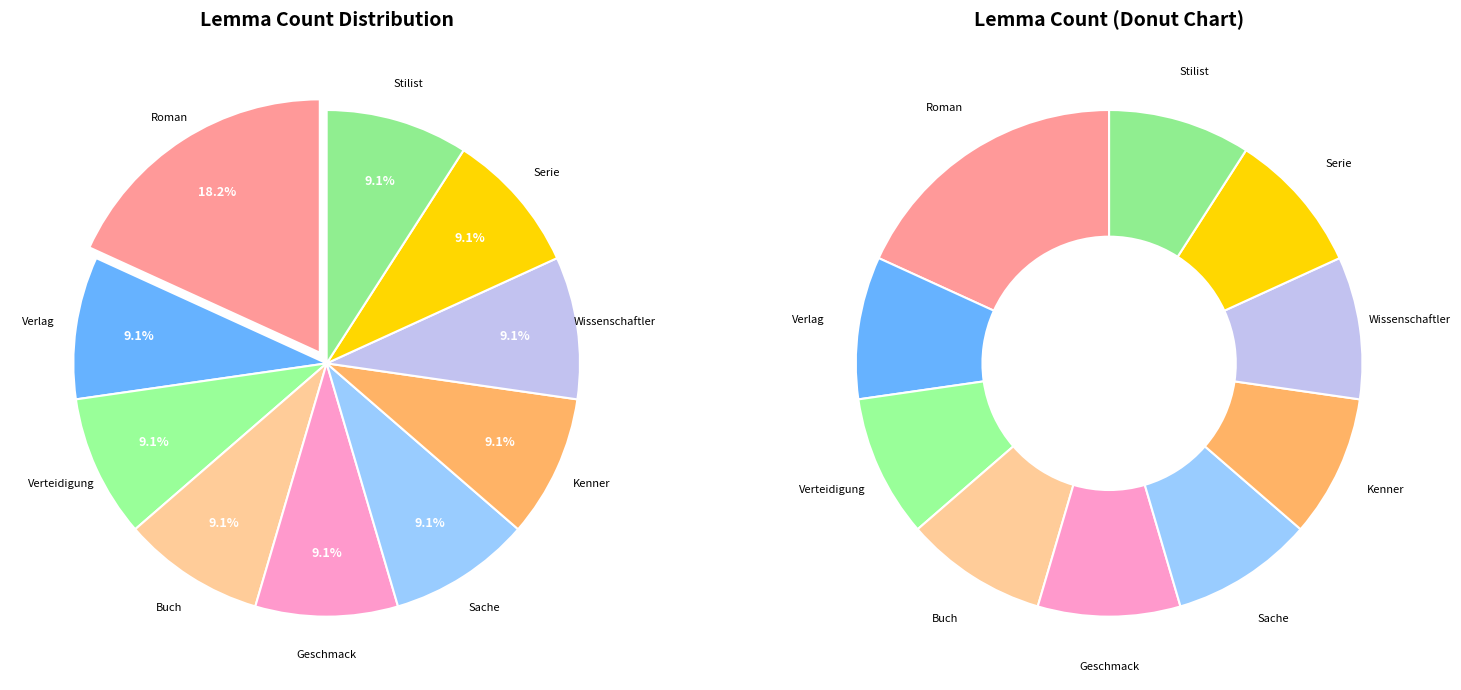

Does Wissenschaftler account for over 50% of the chart?

No